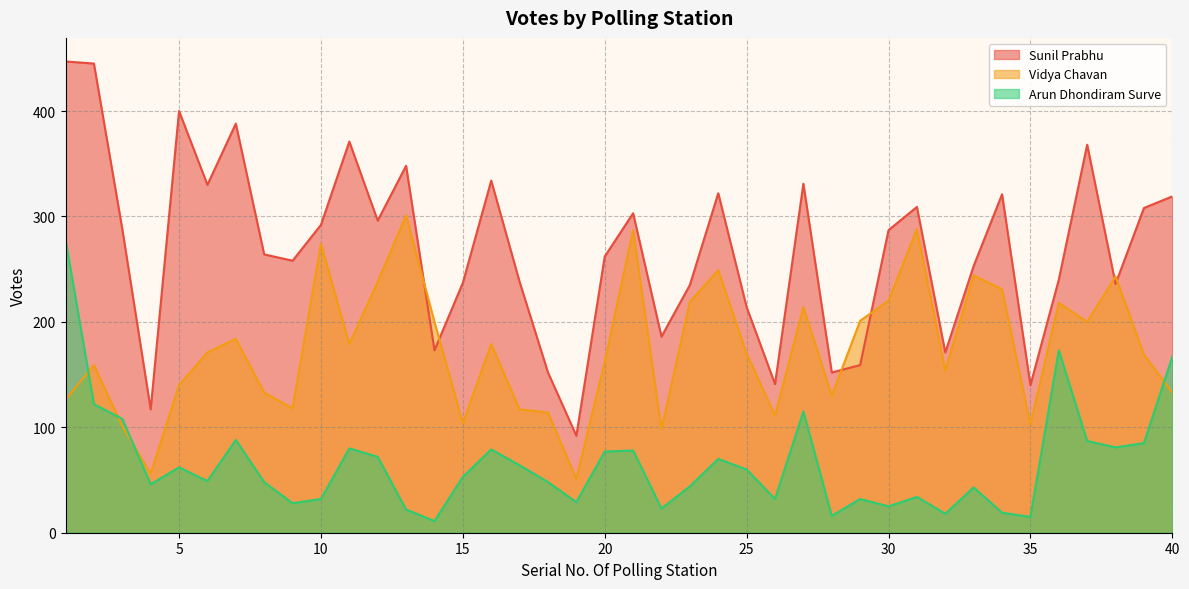

What is the total value across all series at 34?

571